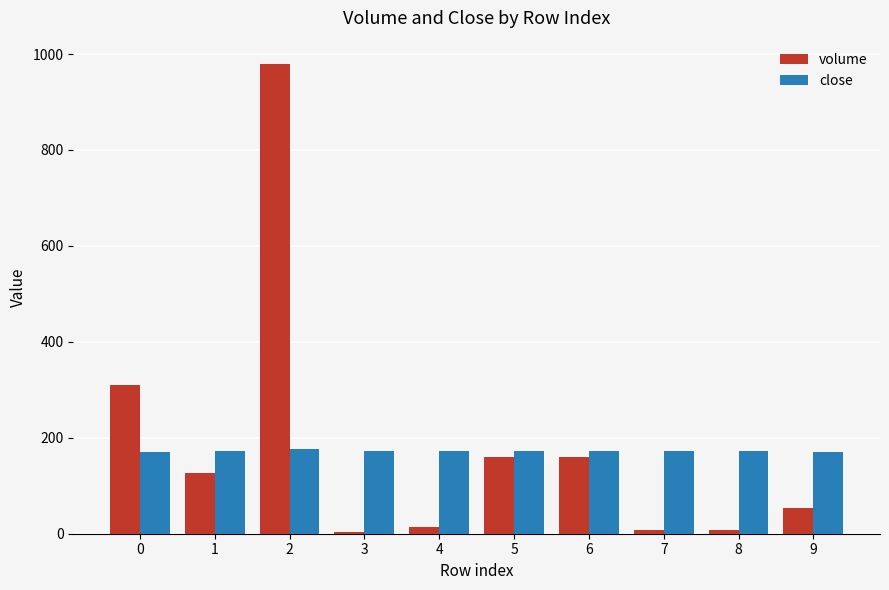

Is the value of close at 9 greater than the value of volume at 7?

Yes